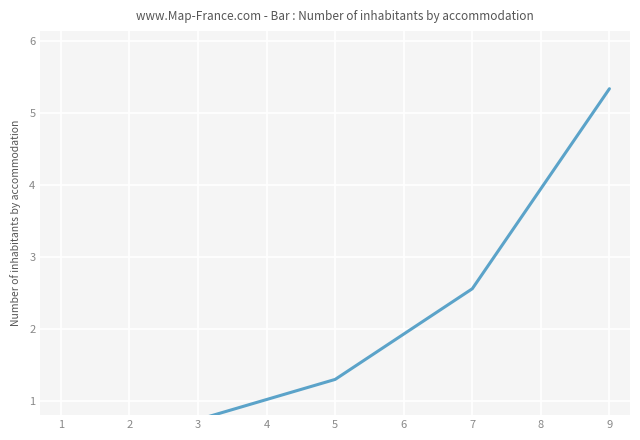

What is the greatest value displayed?

5.3